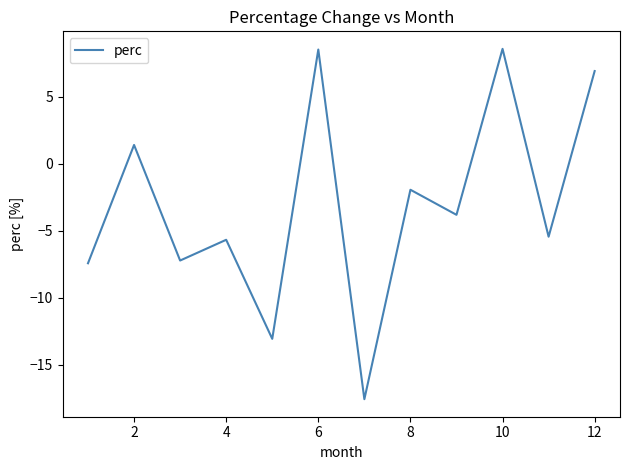

How many interior local peaks (higher than both neighbors) does the data have?

5